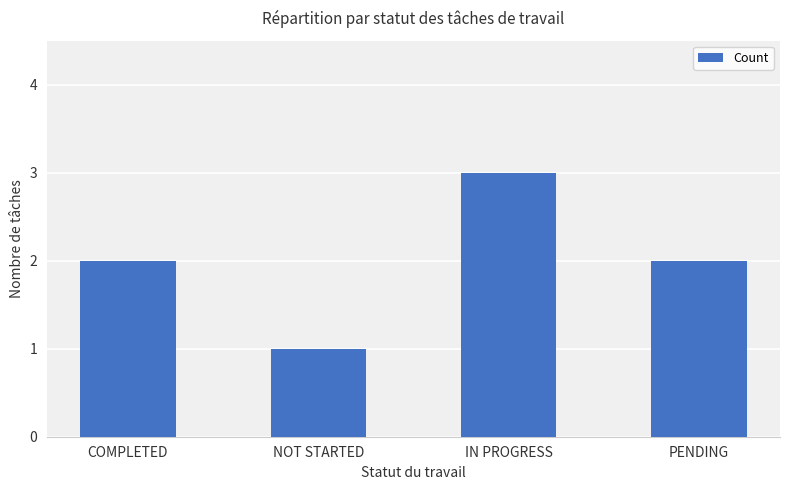

Between PENDING and IN PROGRESS, which is larger?

IN PROGRESS